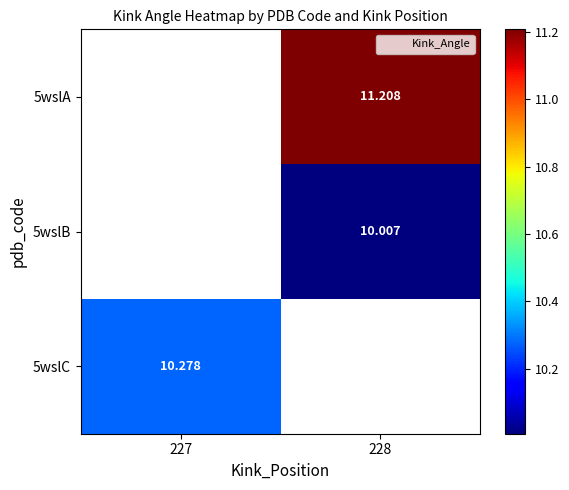

The 5wslC series shows 15.6 at 227. True or false?

False